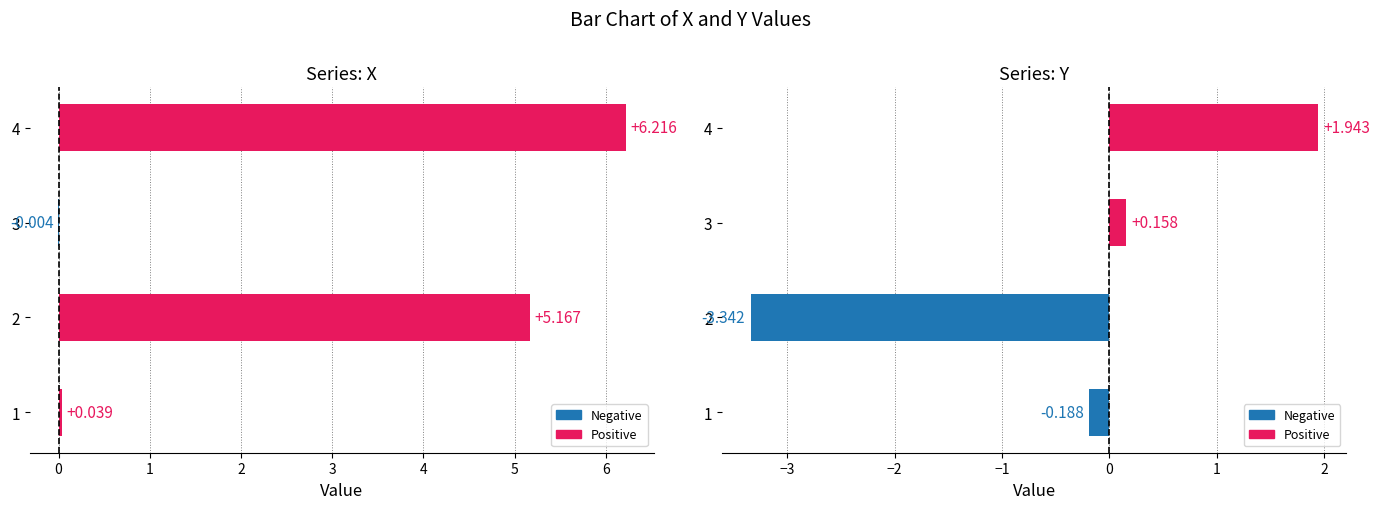

Are the bars grouped side by side (vs. stacked)?

Yes